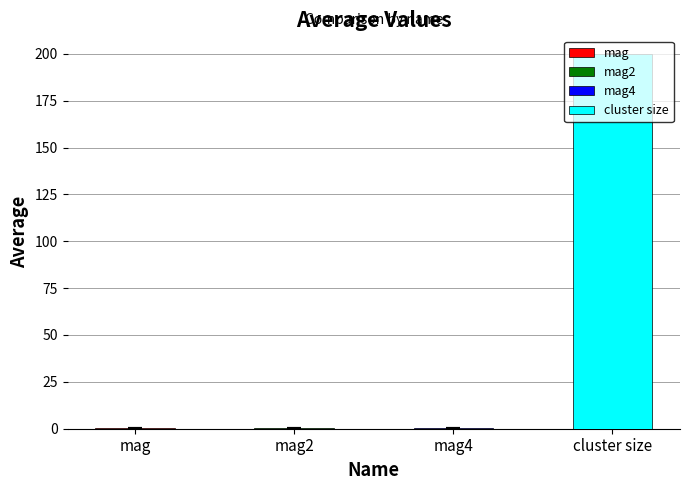

True or false: error has a value of 0.1 at mag.

False